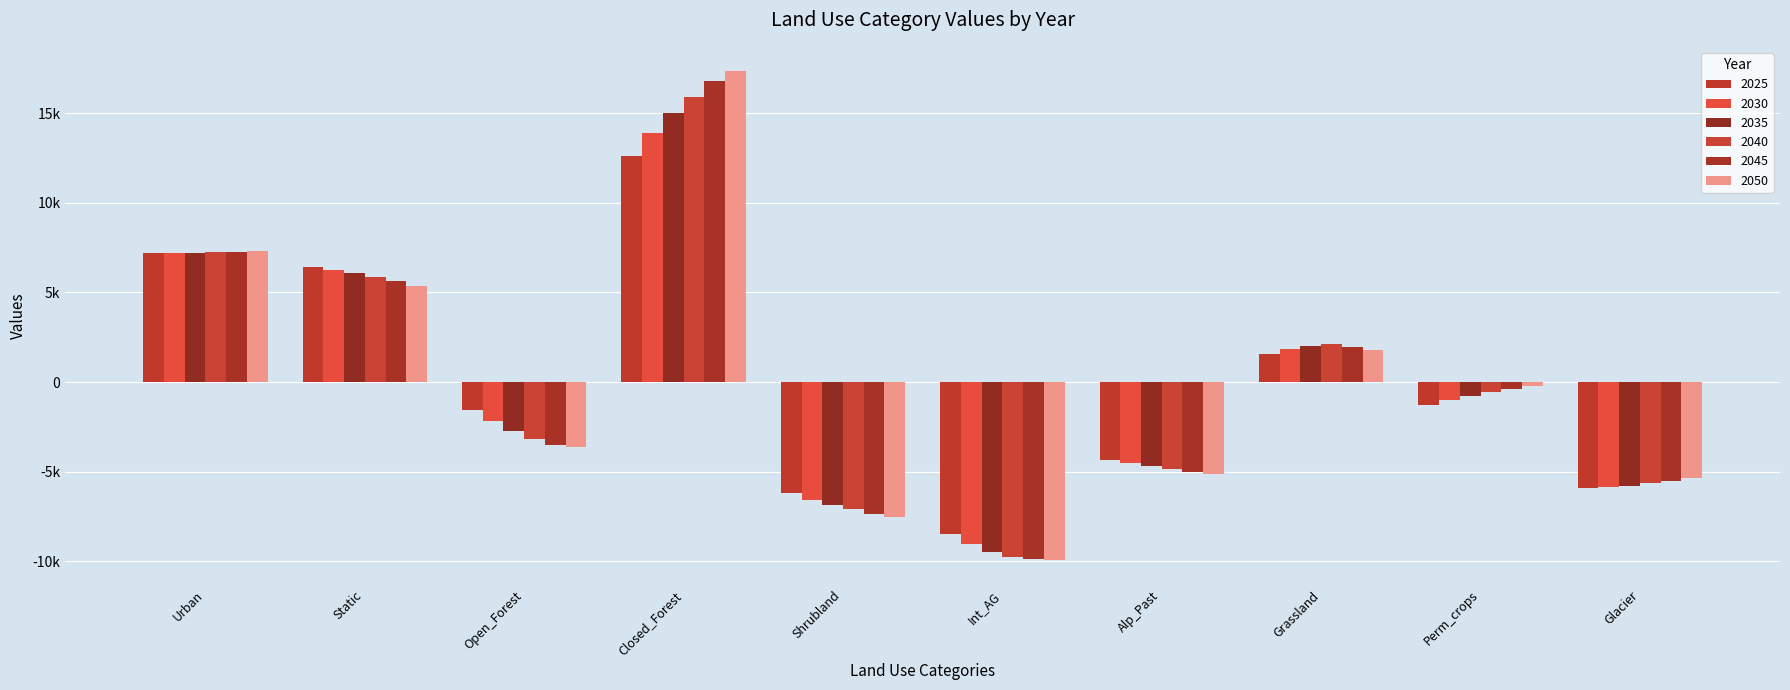

Are the bars horizontal?

No